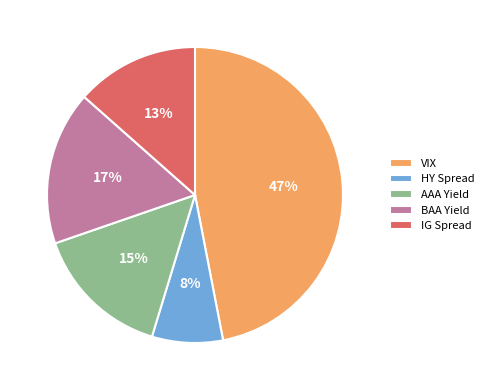

Approximately how many times larger is the value at AAA Yield compared to BAA Yield?

0.9